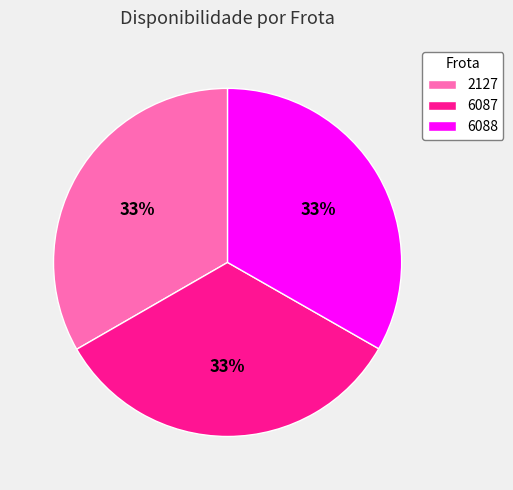

How many segments does this pie chart have?

3